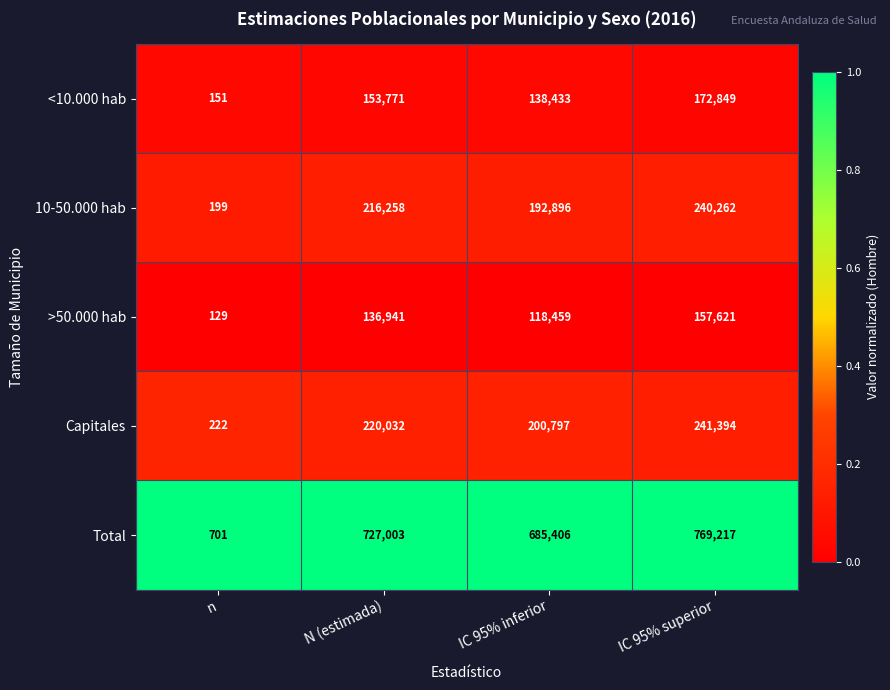

Which series has the largest total across all categories?

Total